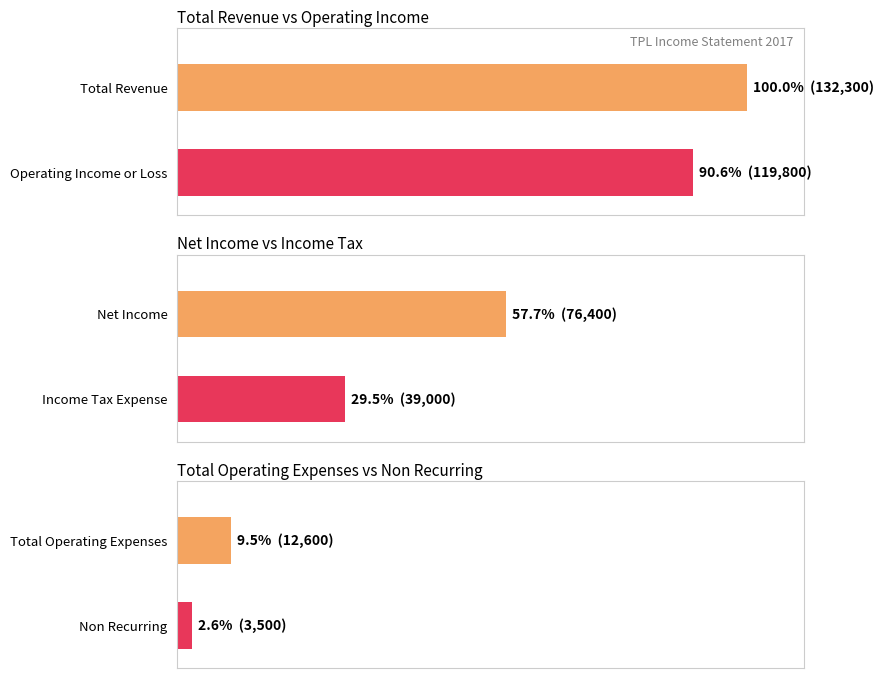

Is it true that Net Income equals 36258 at 2011?

False